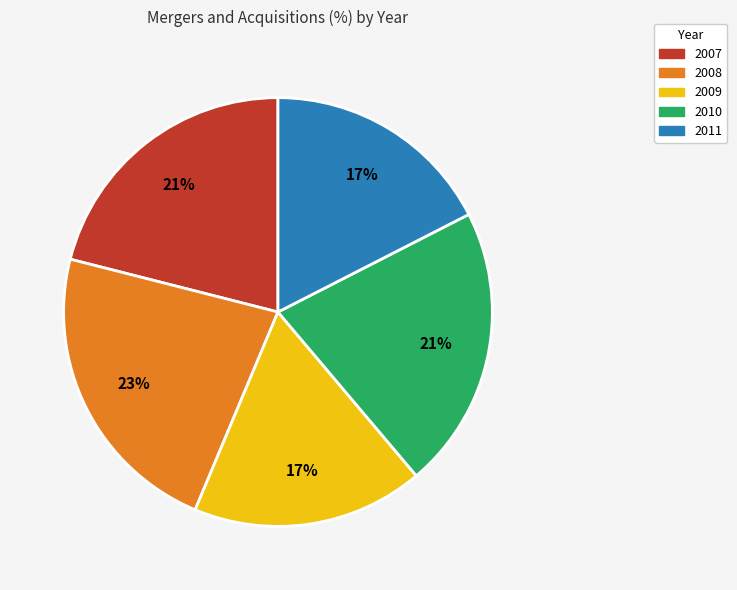

Which has a higher value, 2008 or 2009?

2008